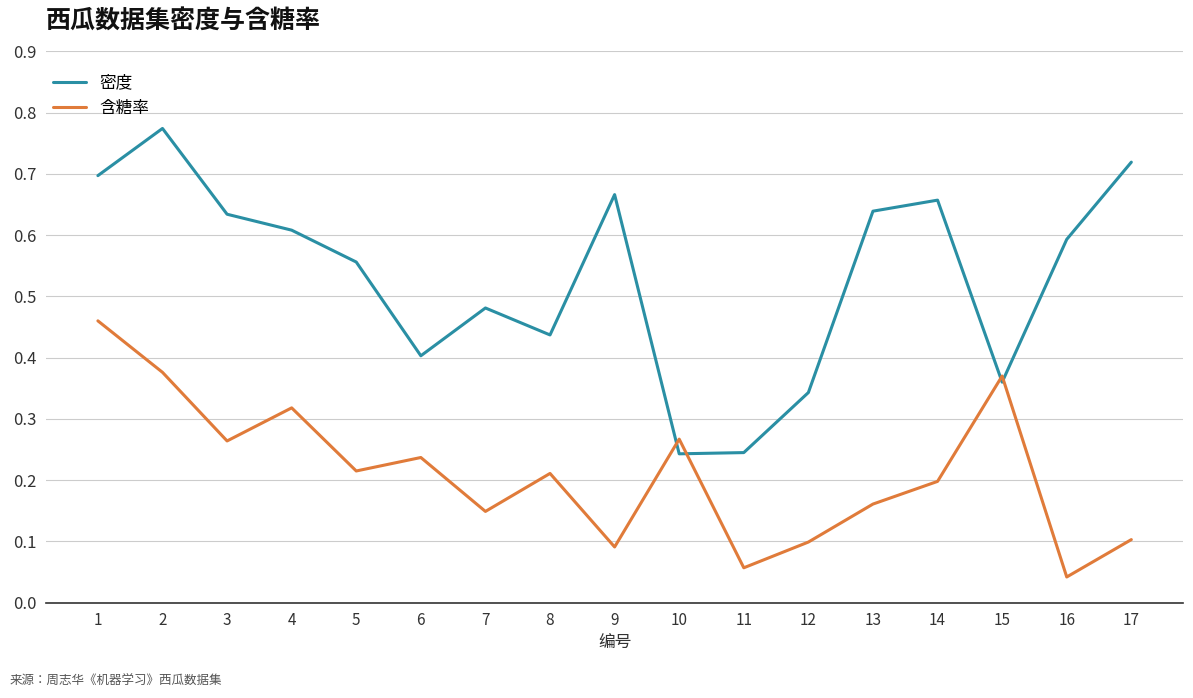

At 11, list the series in order from smallest to largest.

含糖率, 密度